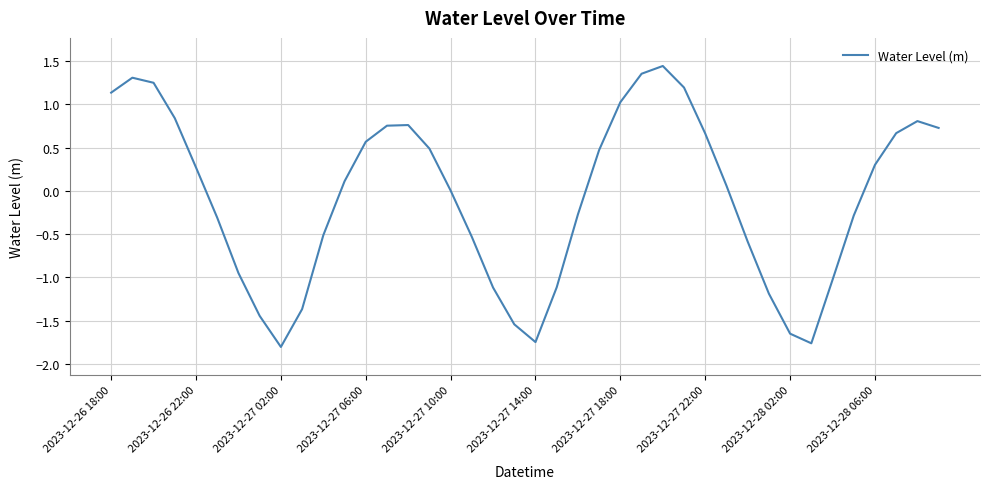

What is the smallest value displayed?

-1.8